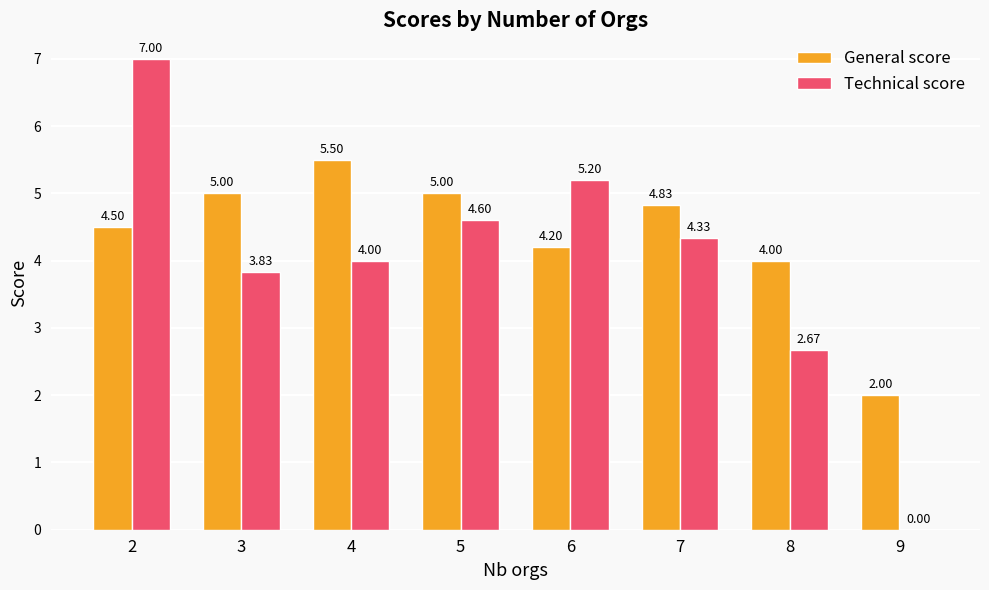

What is the sum of the General score values at 6 and 9?

6.2